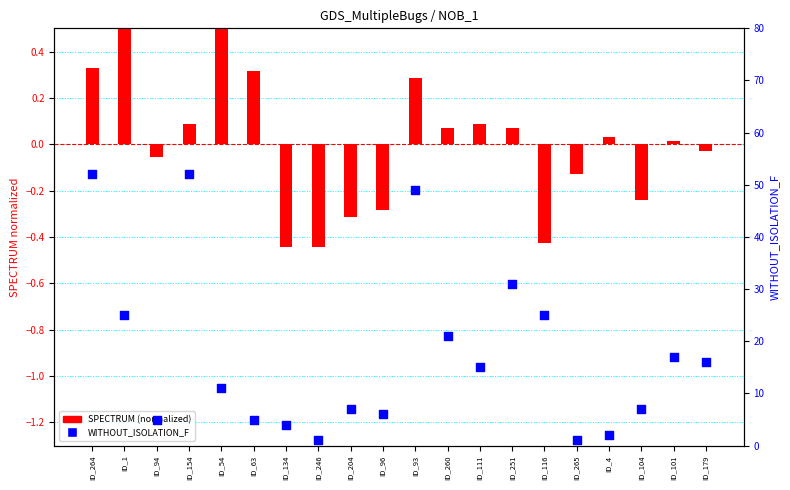

What are all the series names shown in the legend?

SPECTRUM (normalized), WITHOUT_ISOLATION_F